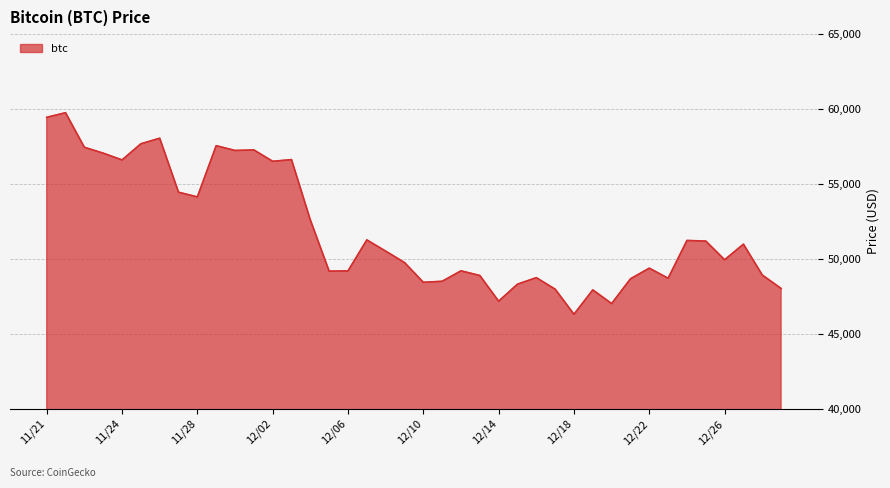

What is the greatest value displayed?

59749